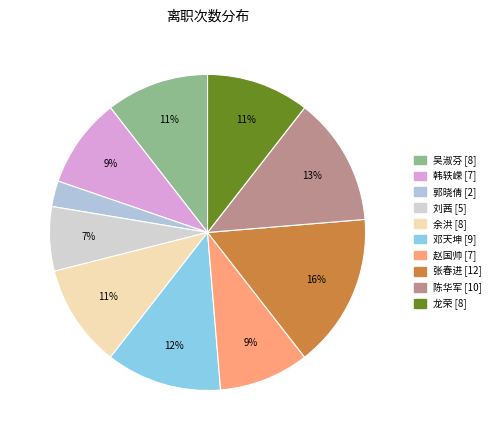

How many segments does this pie chart have?

10